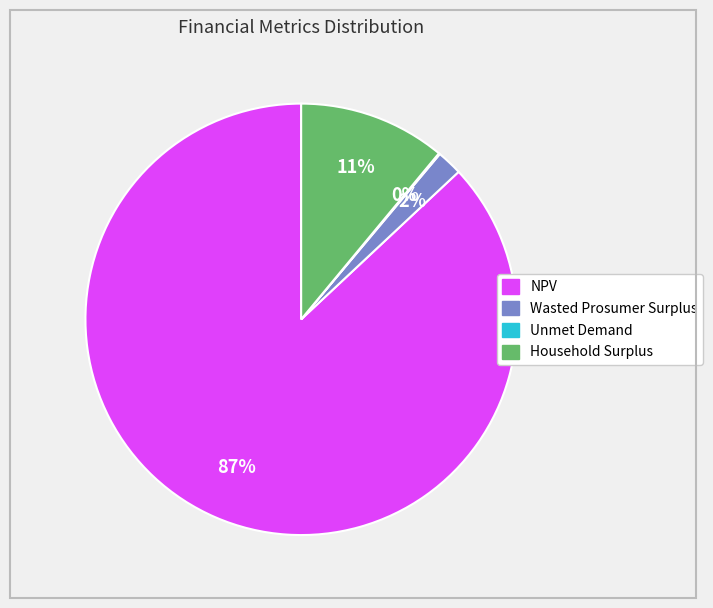

Is there any slice that represents more than half of the pie?

Yes